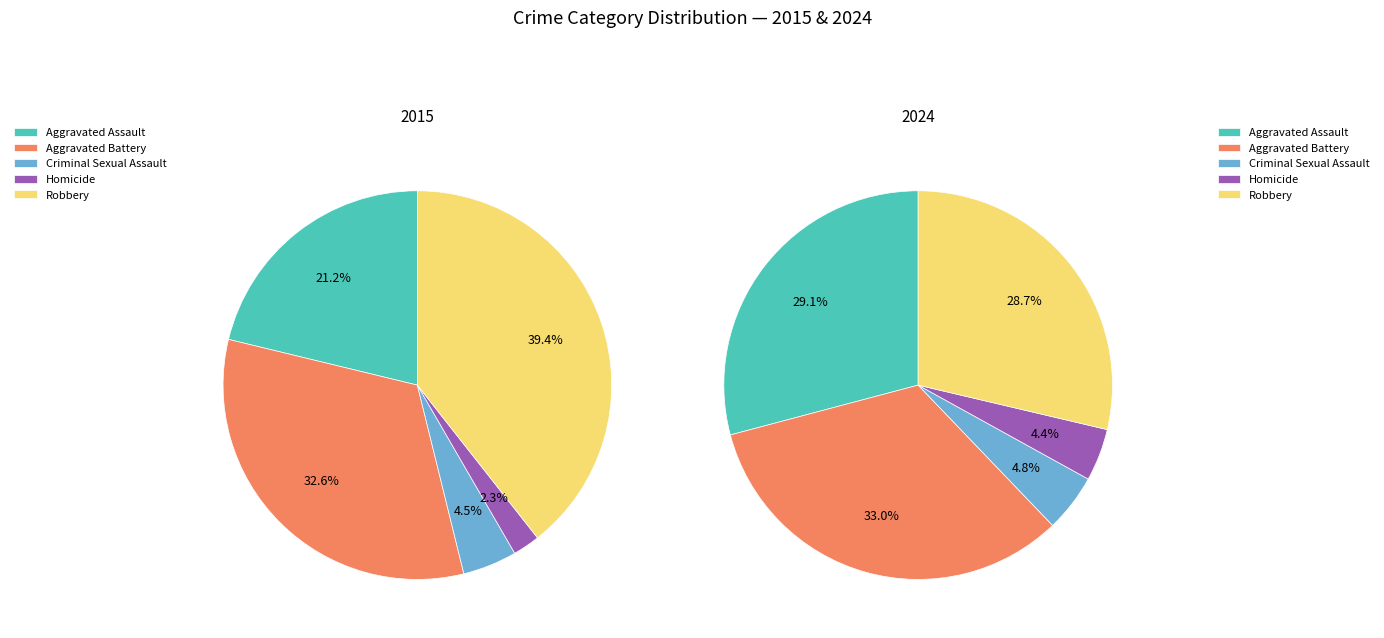

What percentage is the Aggravated Assault slice, to the nearest percent?

21%